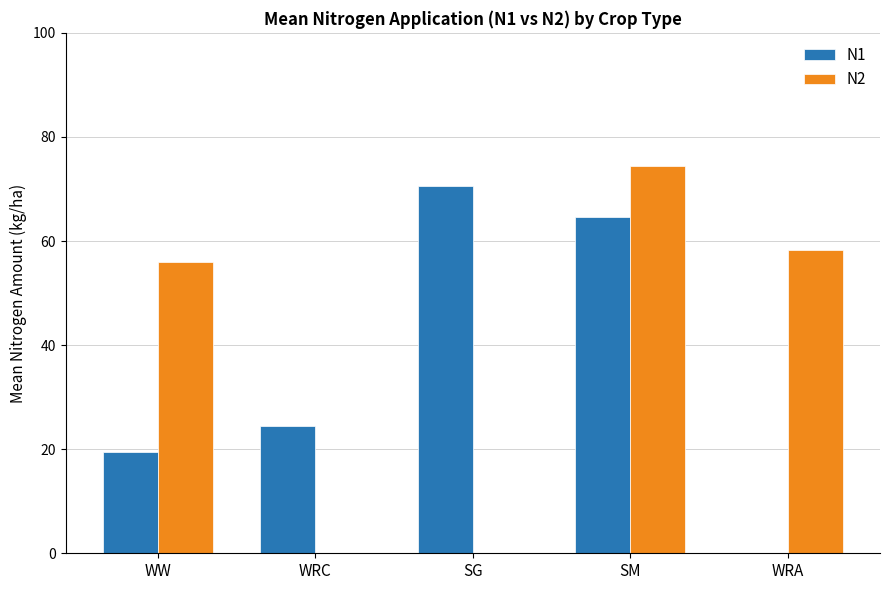

Are the bars grouped side by side (vs. stacked)?

Yes